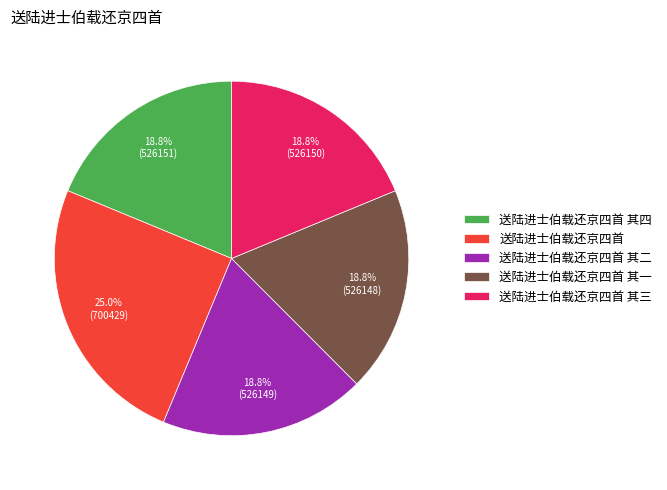

Which slice is the largest?

送陆进士伯载还京四首